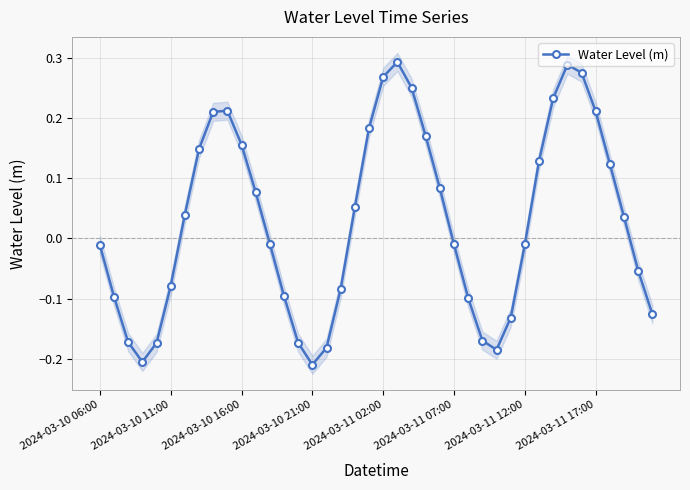

What is the sum of all values?

1.2